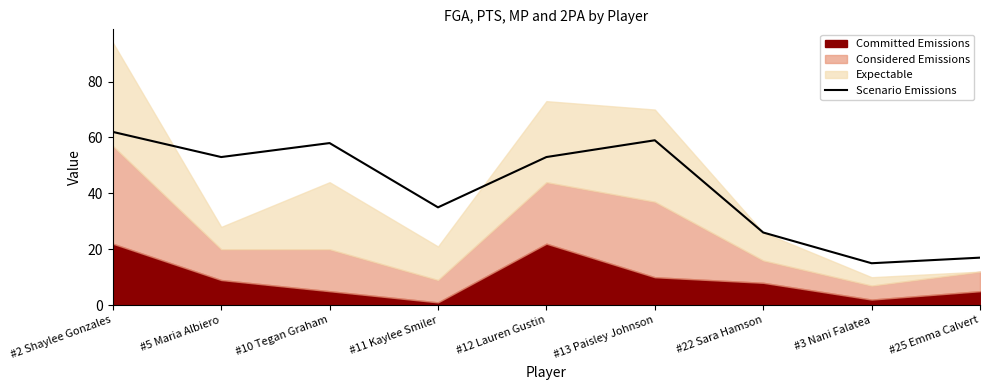

Which has a higher value, #12 Lauren Gustin or #3 Nani Falatea?

#12 Lauren Gustin